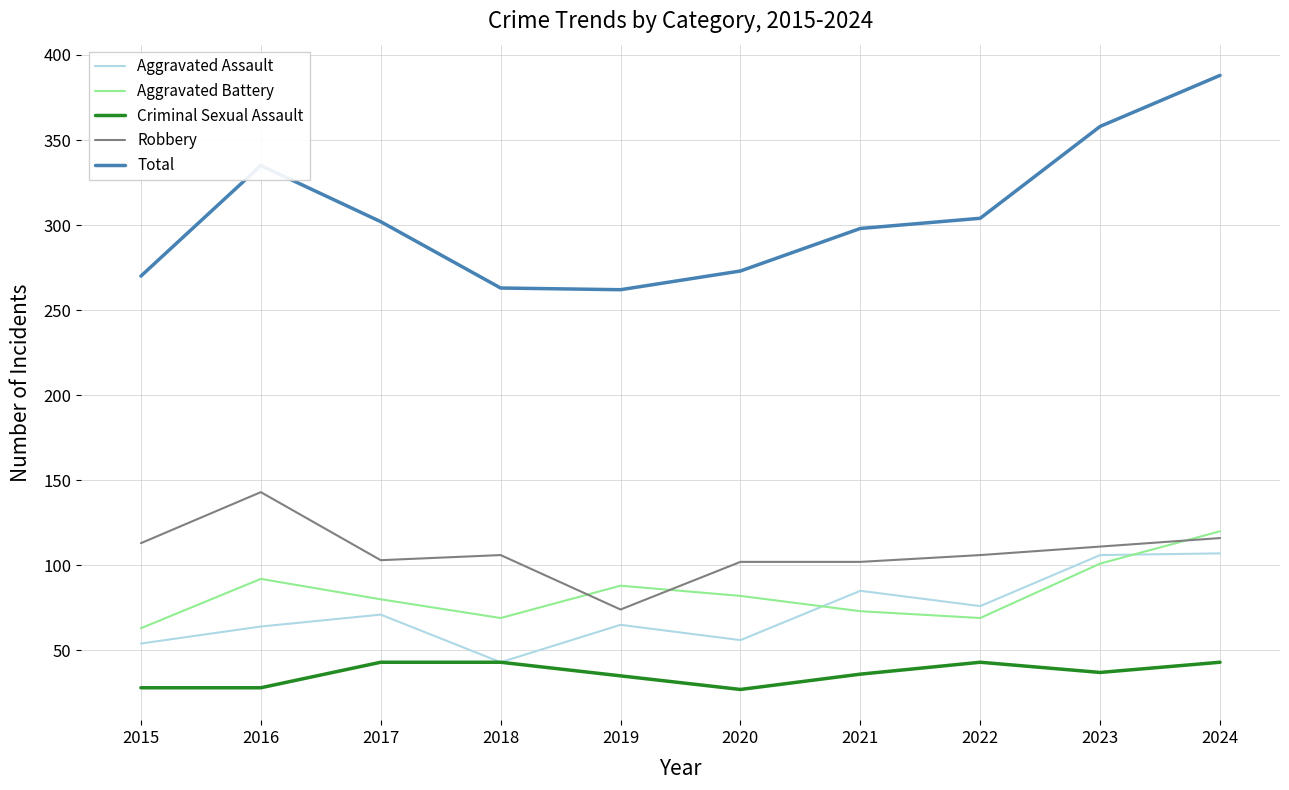

True or false: Aggravated Assault has a value of 56 at 2020.

True